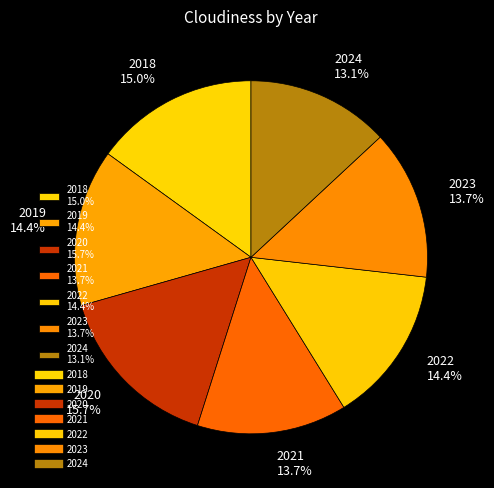

What percentage is NOT represented by 2021 13.7%?

86.3%